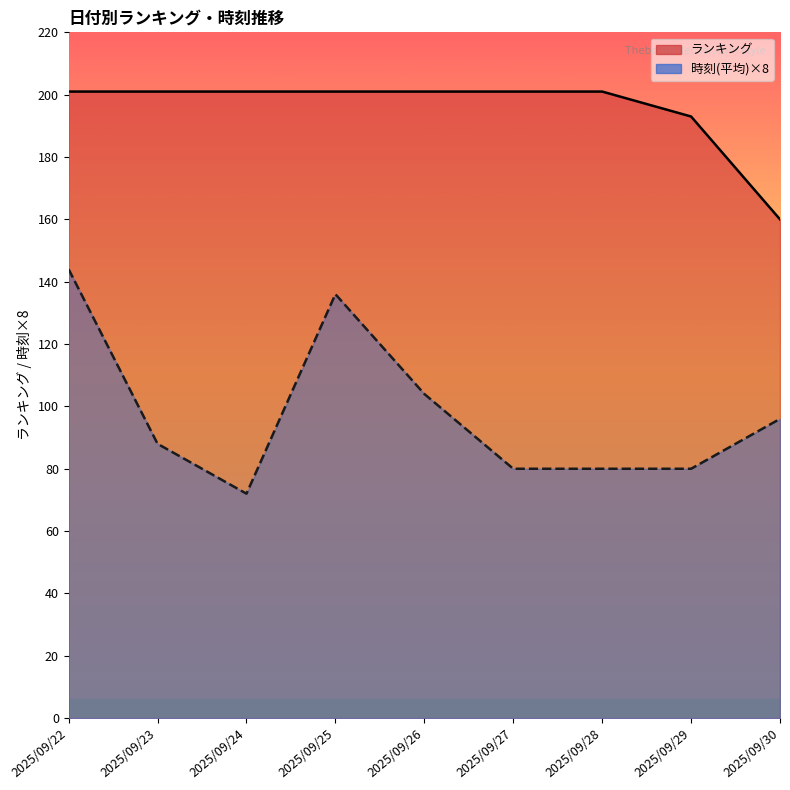

What is the difference between the second highest and minimum values in the ランキング series?

41